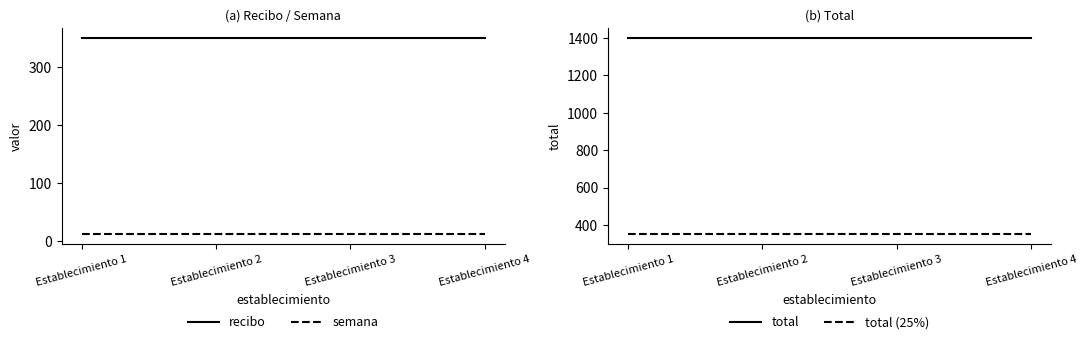

Reading left to right, list all the values displayed in this chart.

recibo: Establecimiento 1=350	Establecimiento 2=350	Establecimiento 3=350	Establecimiento 4=350
semana: Establecimiento 1=11	Establecimiento 2=11	Establecimiento 3=11	Establecimiento 4=11
total: Establecimiento 1=1400	Establecimiento 2=1400	Establecimiento 3=1400	Establecimiento 4=1400
total (25%): Establecimiento 1=350	Establecimiento 2=350	Establecimiento 3=350	Establecimiento 4=350